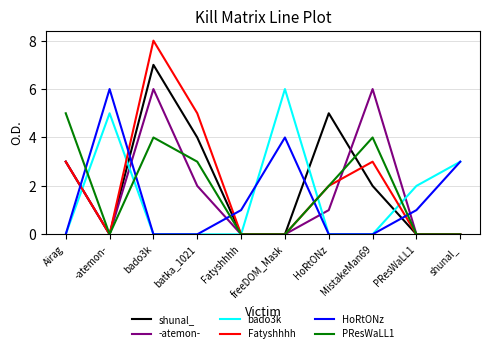

What is the sum of the HoRtONz values at bado3k and Fatyshhhh?

1